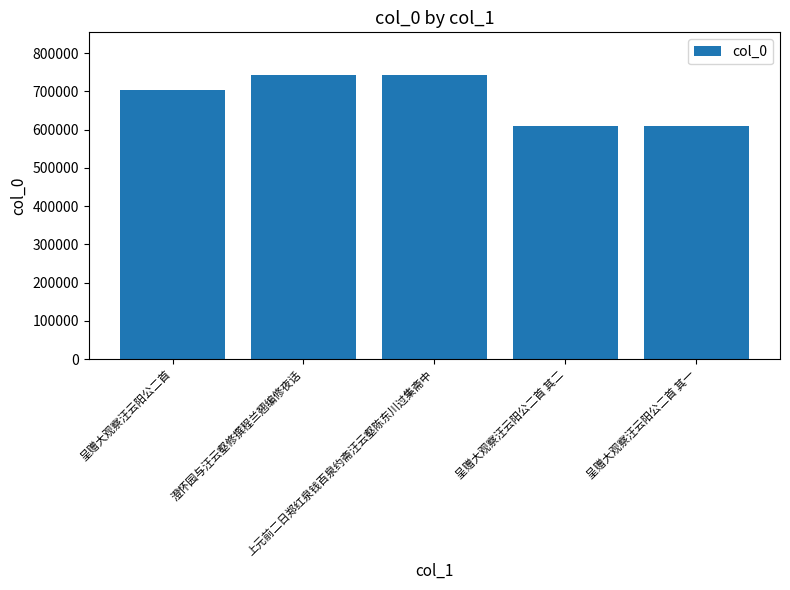

What is the difference between the maximum and minimum values?

133041